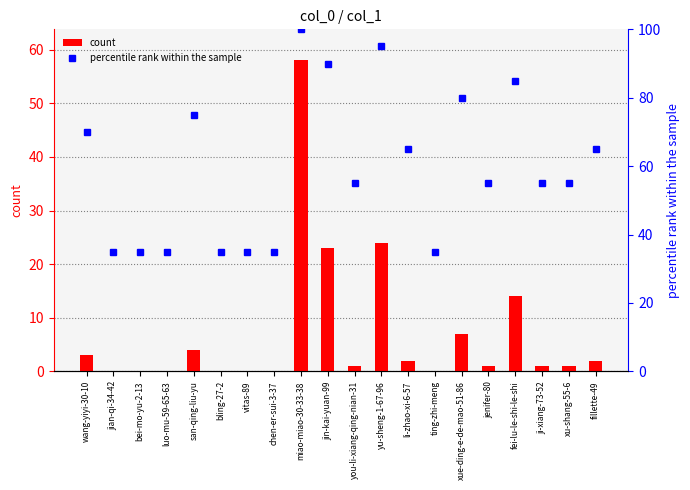

What is the spread (max minus min) of values at fillette-49?

63.0